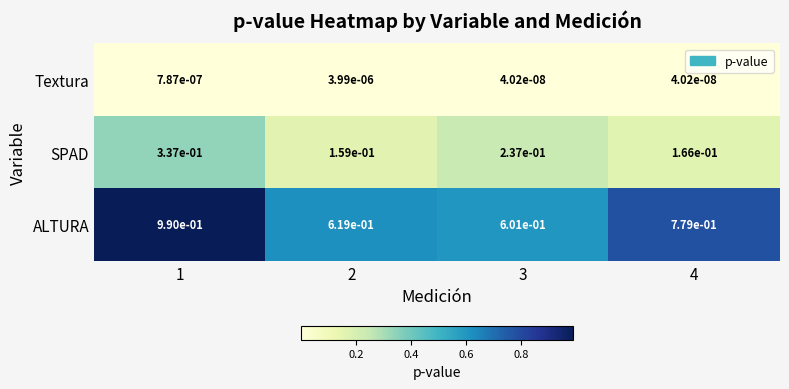

What is the total value across all series at 1?

1.3